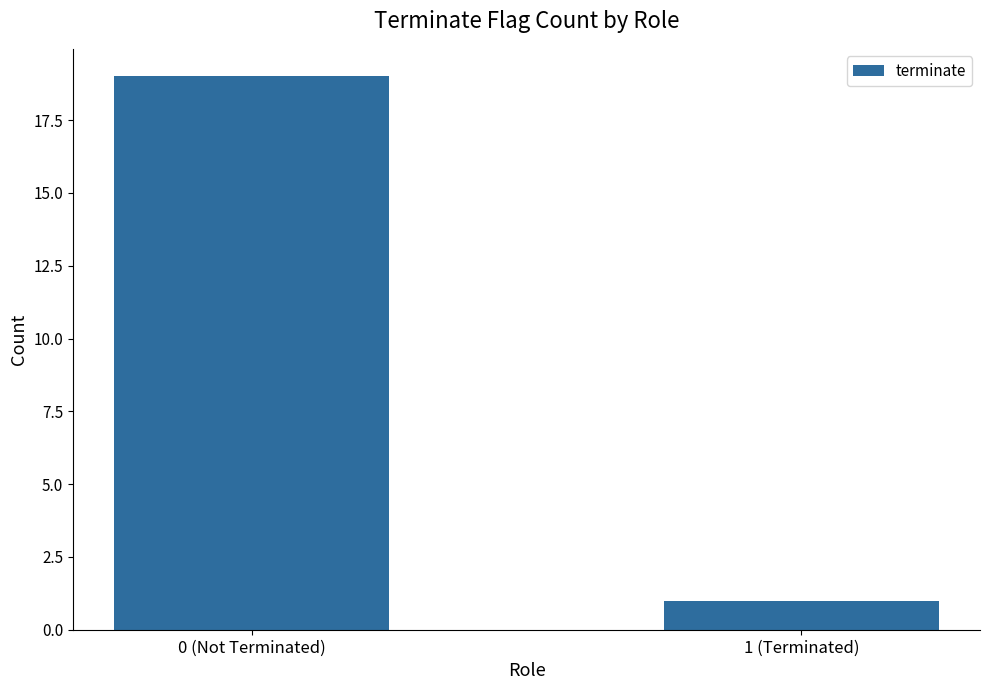

What is the approximate value at 0 (Not Terminated), to the nearest 10?

20